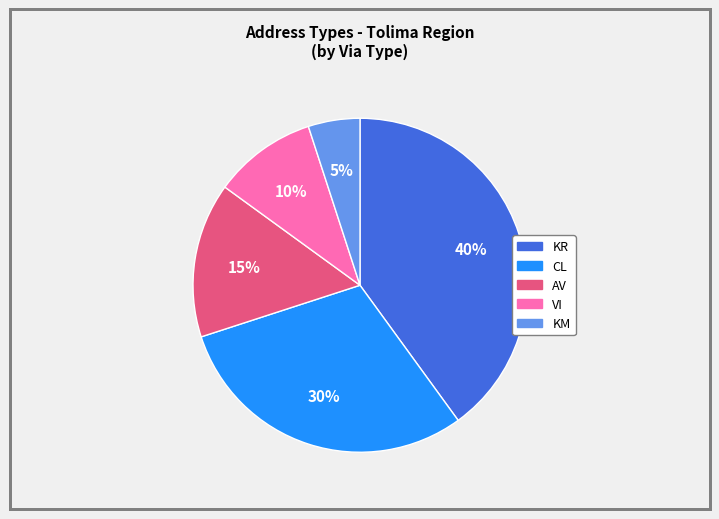

Is there a majority slice in this chart?

No